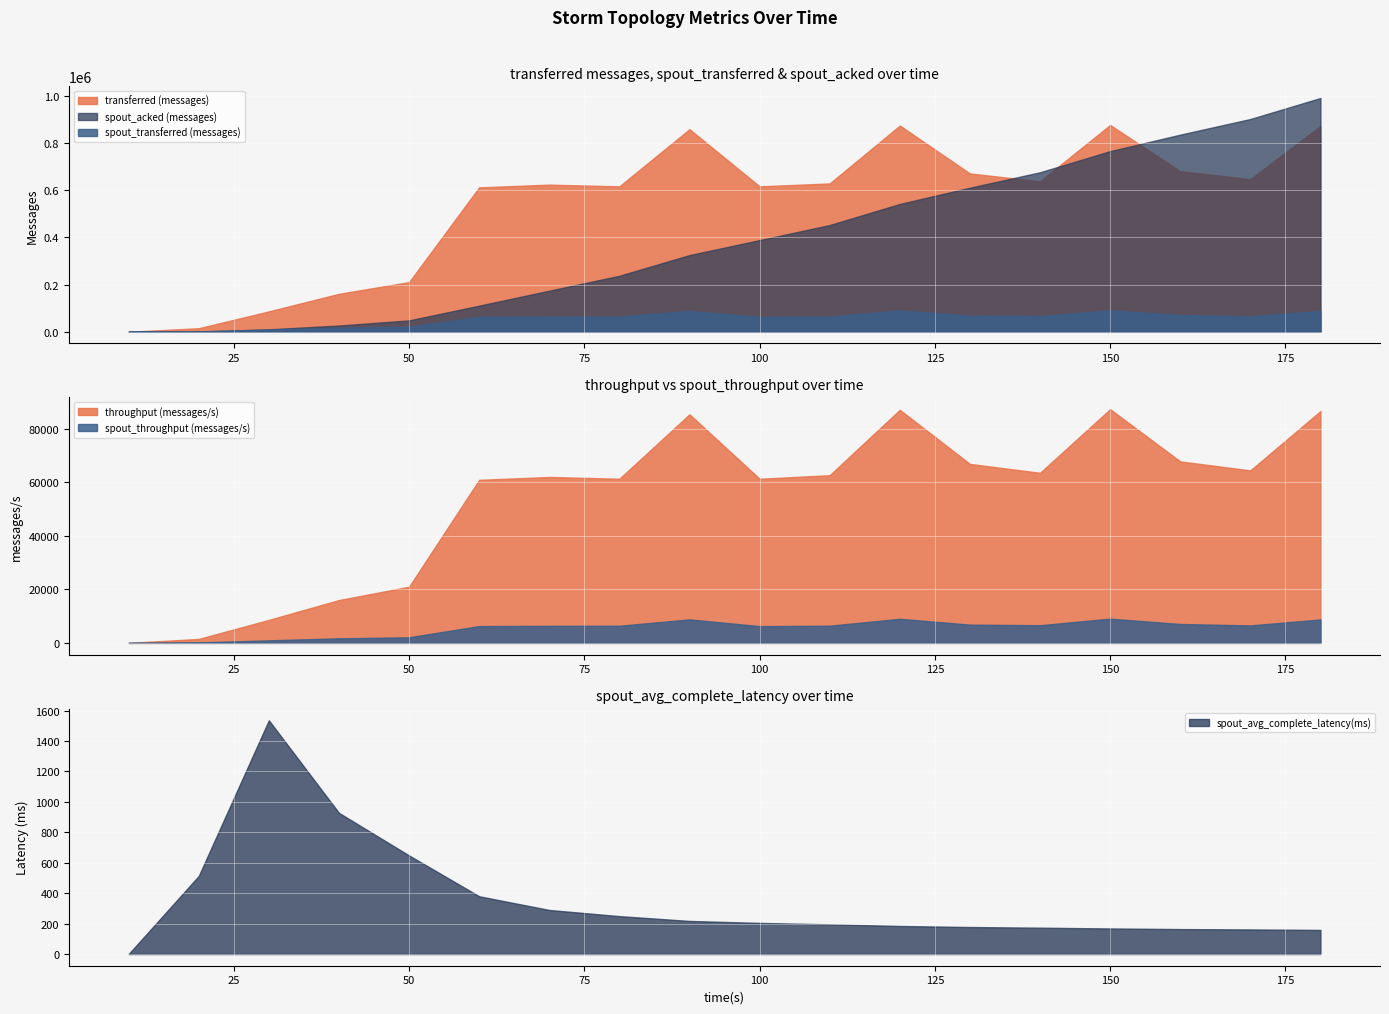

Where is the first local minimum for throughput (messages/s)?

80